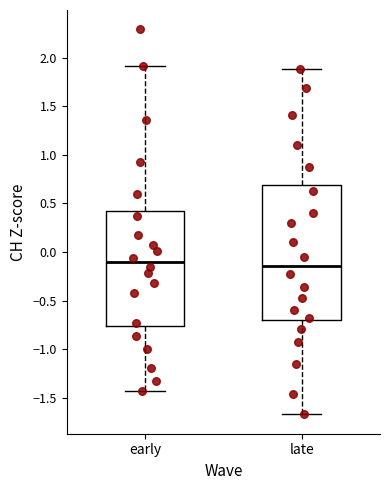

Where is the lower edge of the box for early on the y-axis? The values are not printed on the chart, so give them approximately, as read against the axis.

-0.75